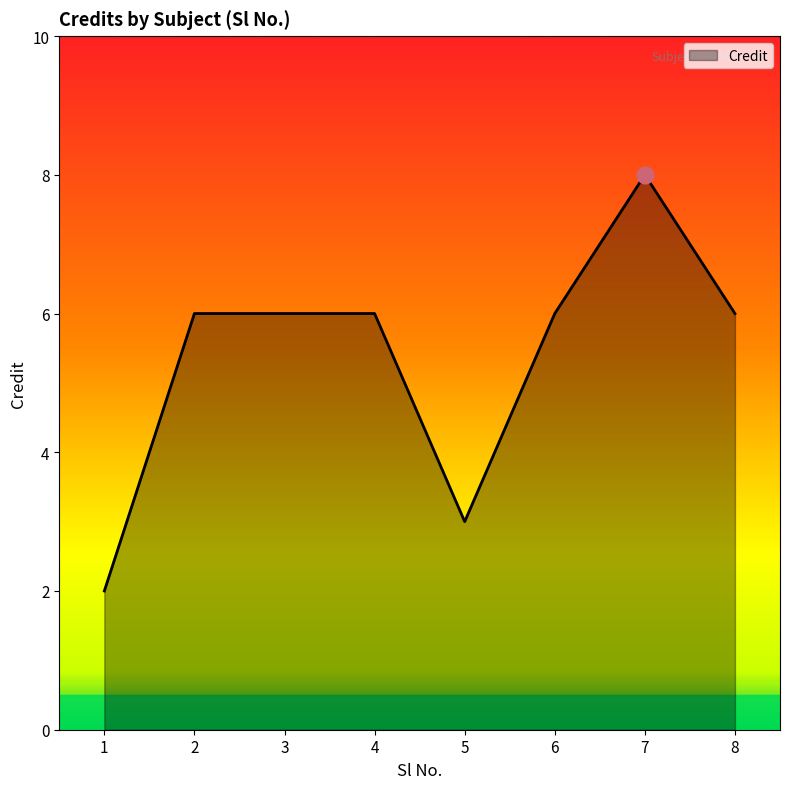

Which has a higher value, 5 or 2?

2